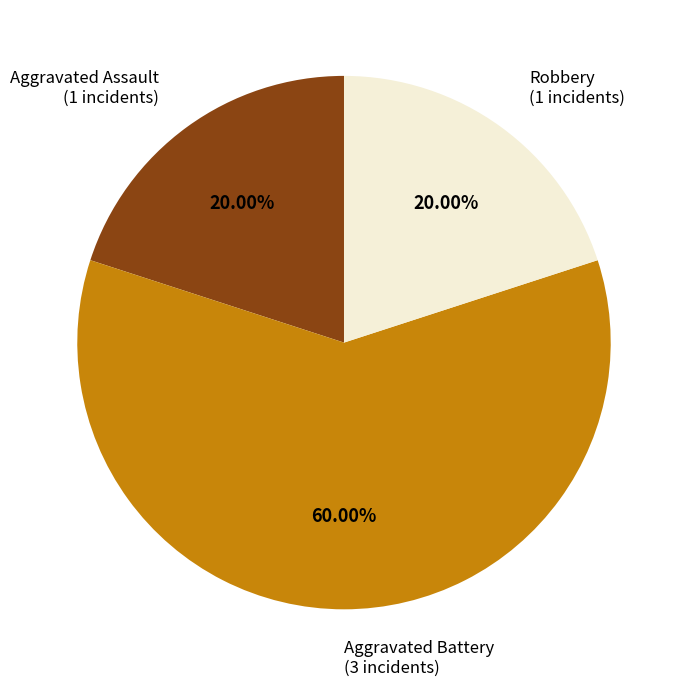

What is the ratio of the value at Aggravated Assault to the value at Aggravated Battery?

0.3